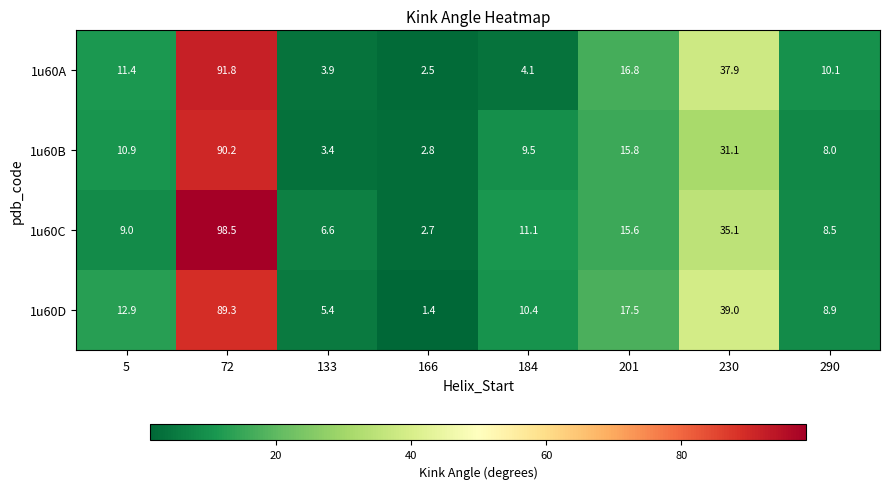

What is the average value of the 1u60D series?

23.1